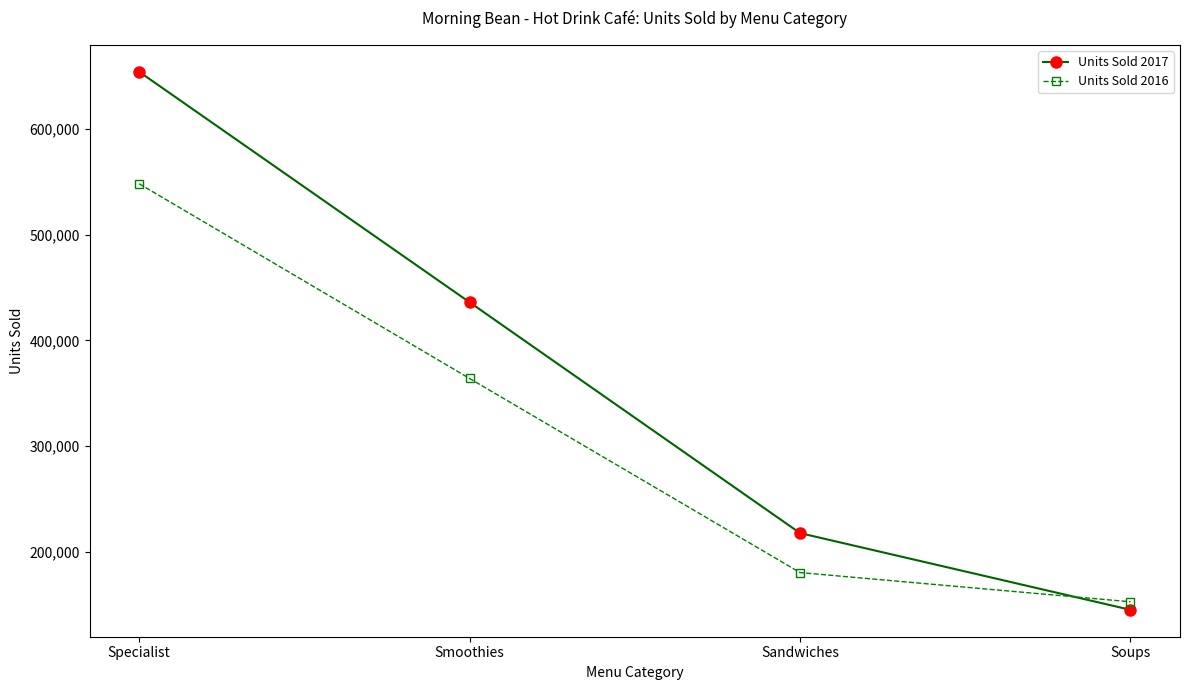

At how many categories does at least one series exceed 438804?

1